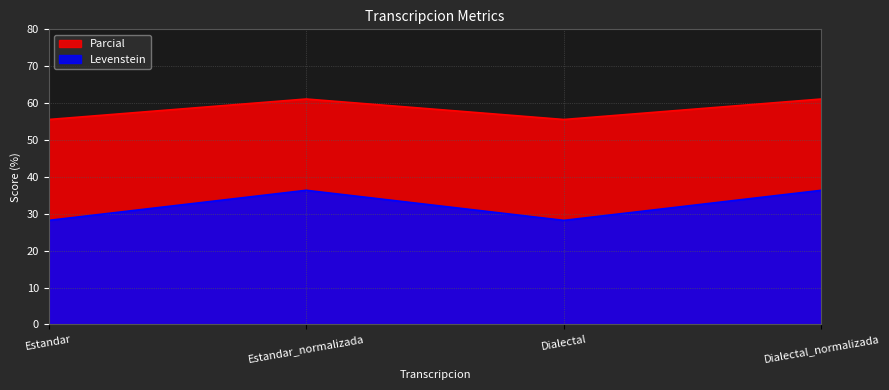

True or false: Parcial and Levenstein cross at least once.

False